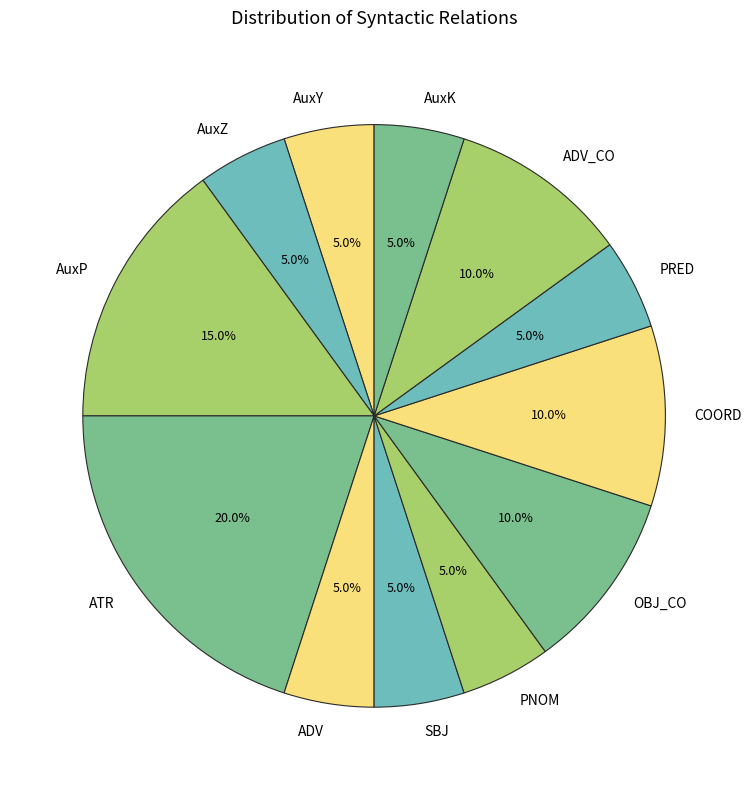

To the nearest percent, what is the average slice percentage?

8%